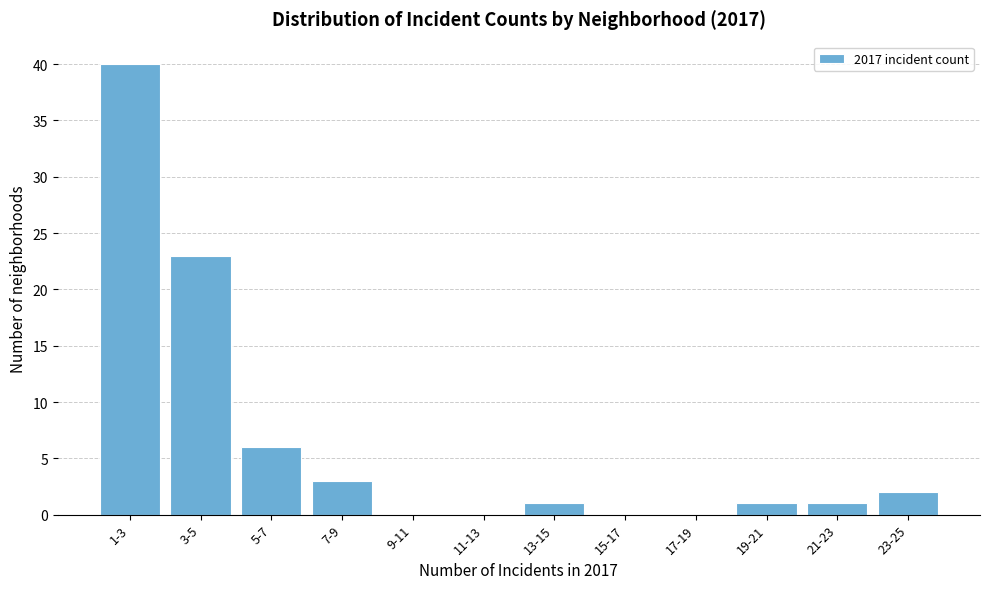

Reading right to left, transcribe all the data shown in this chart.

23-25=2	21-23=1	19-21=1	17-19=0	15-17=0	13-15=1	11-13=0	9-11=0	7-9=3	5-7=6	3-5=23	1-3=40